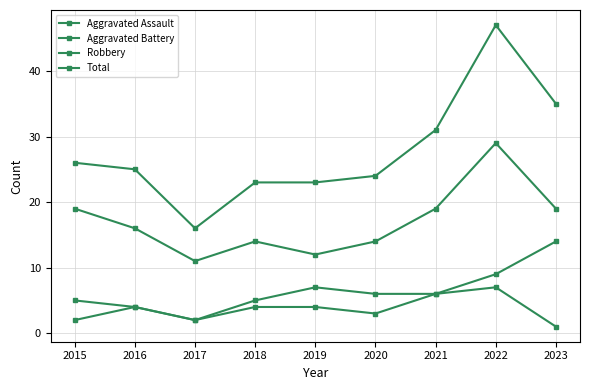

In Robbery, how many points are higher than both neighbors (excluding endpoints)?

2